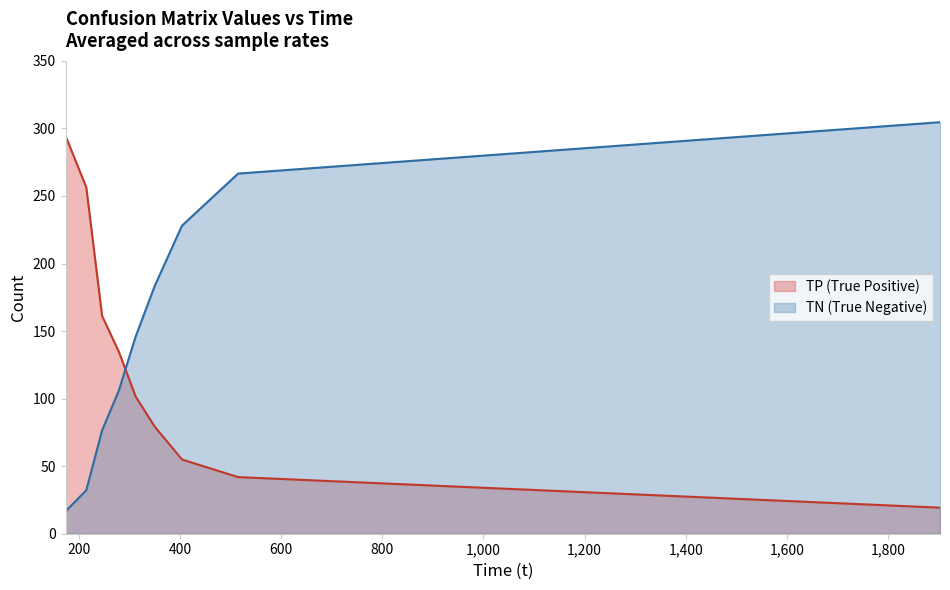

Rank the categories by value from highest to lowest.

173.891, 214.959, 246.171, 279.184, 312.586, 350.175, 404.142, 515.107, 1902.79